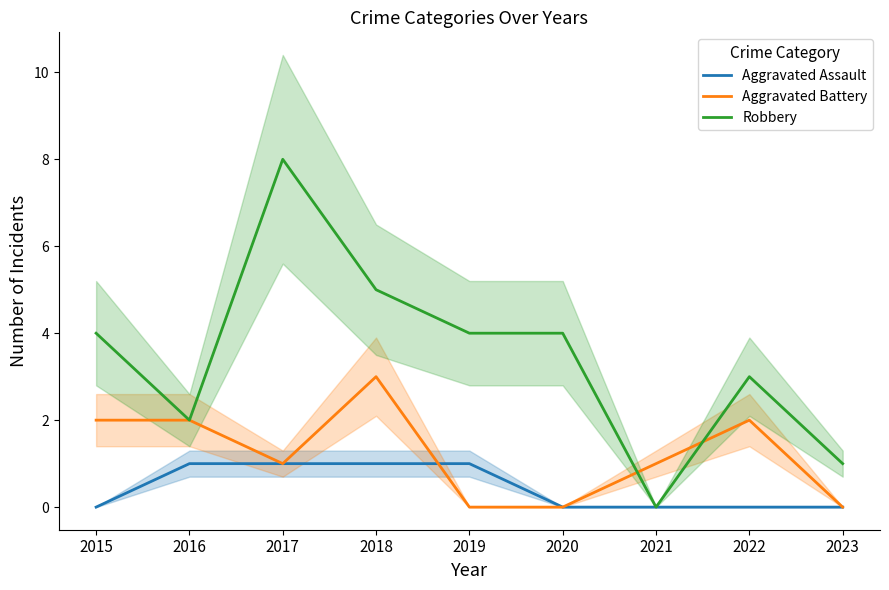

Which label corresponds to the smallest value in the chart?

2015